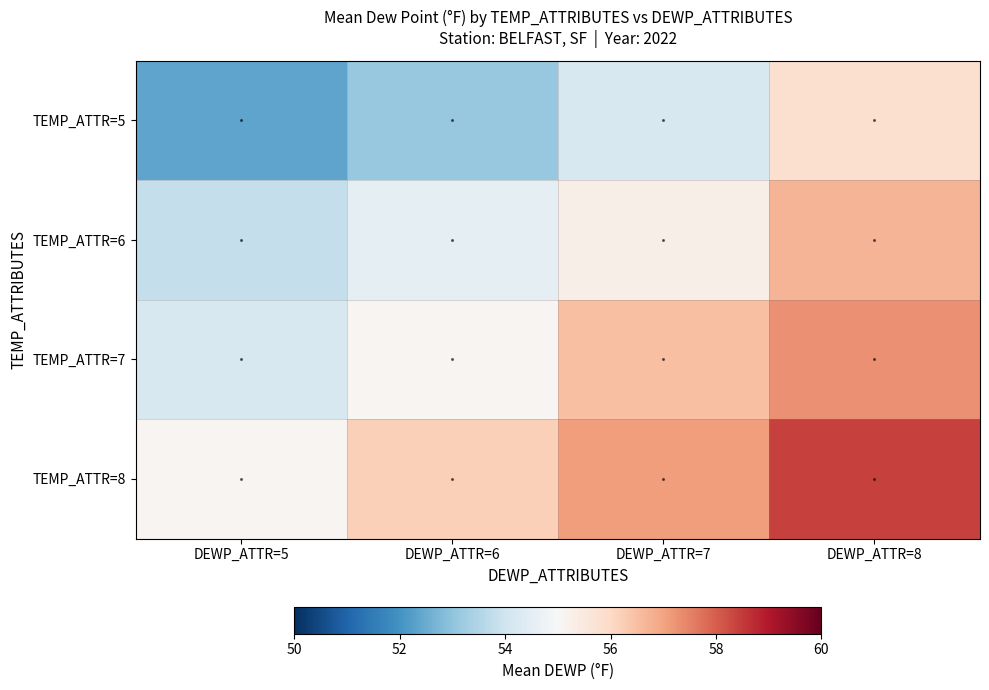

At how many categories does at least one series exceed 53?

4